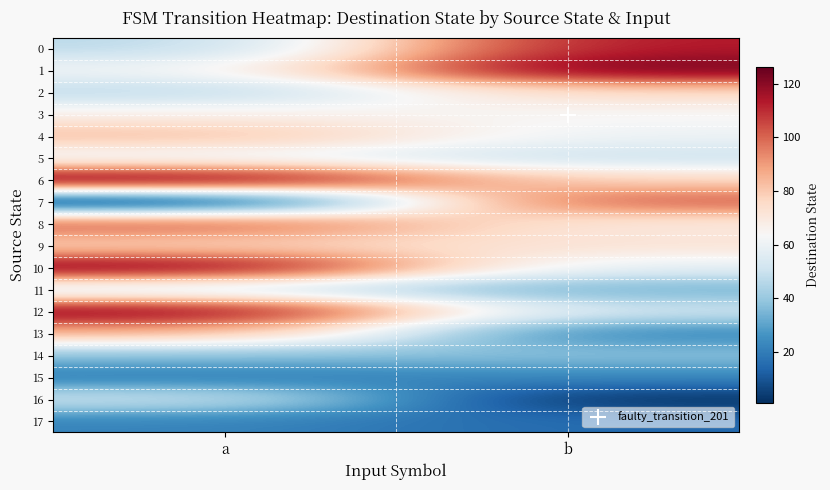

Reading right to left, extract all data points from this chart.

0: b=114	a=46
1: b=125	a=61
2: b=75	a=46
3: b=64	a=67
4: b=60	a=83
5: b=50	a=60
6: b=76	a=126
7: b=103	a=1
8: b=69	a=103
9: b=72	a=77
10: b=57	a=123
11: b=33	a=52
12: b=51	a=122
13: b=22	a=86
14: b=38	a=37
15: b=23	a=20
16: b=1	a=52
17: b=15	a=22